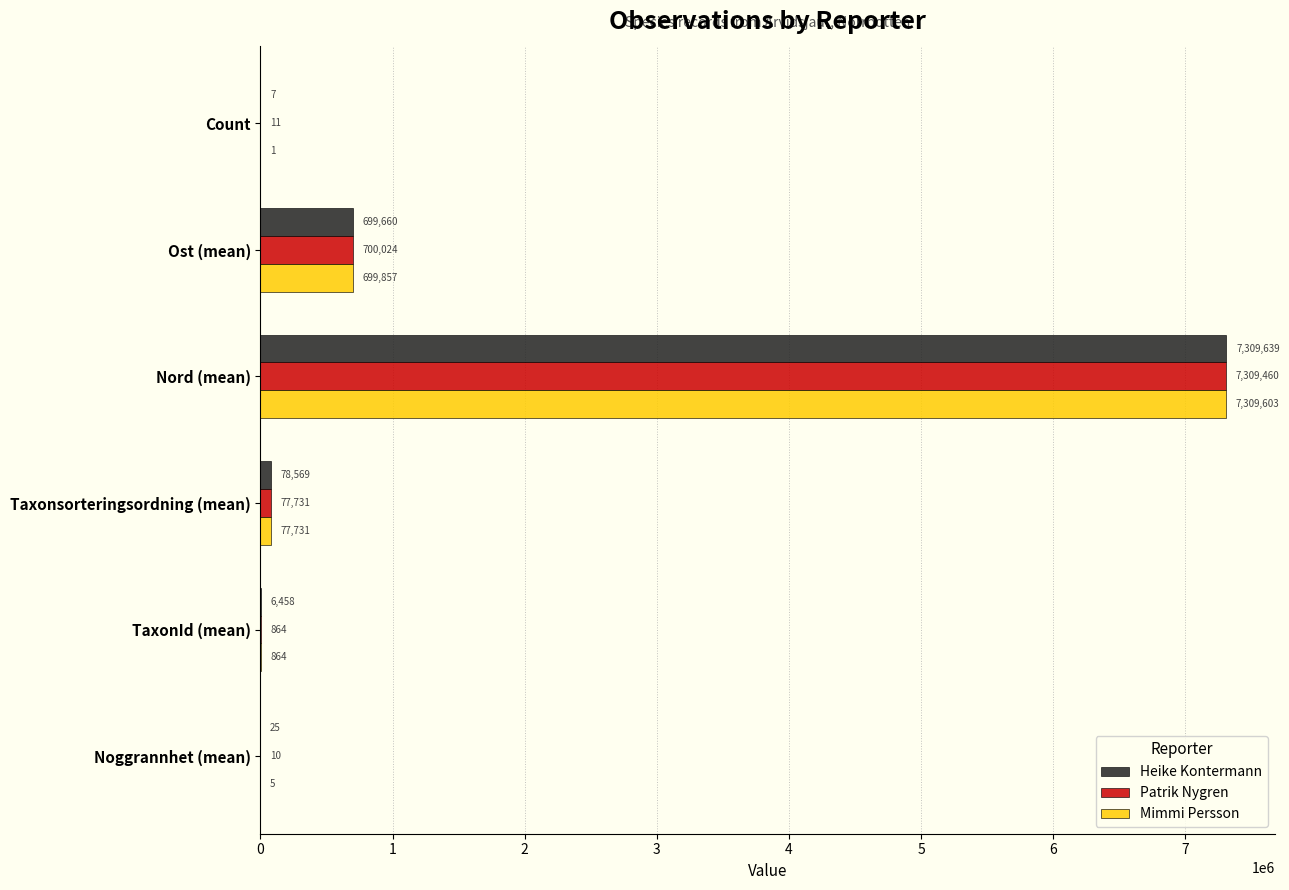

At which label is Mimmi Persson closest to 3654802?

Ost (mean)